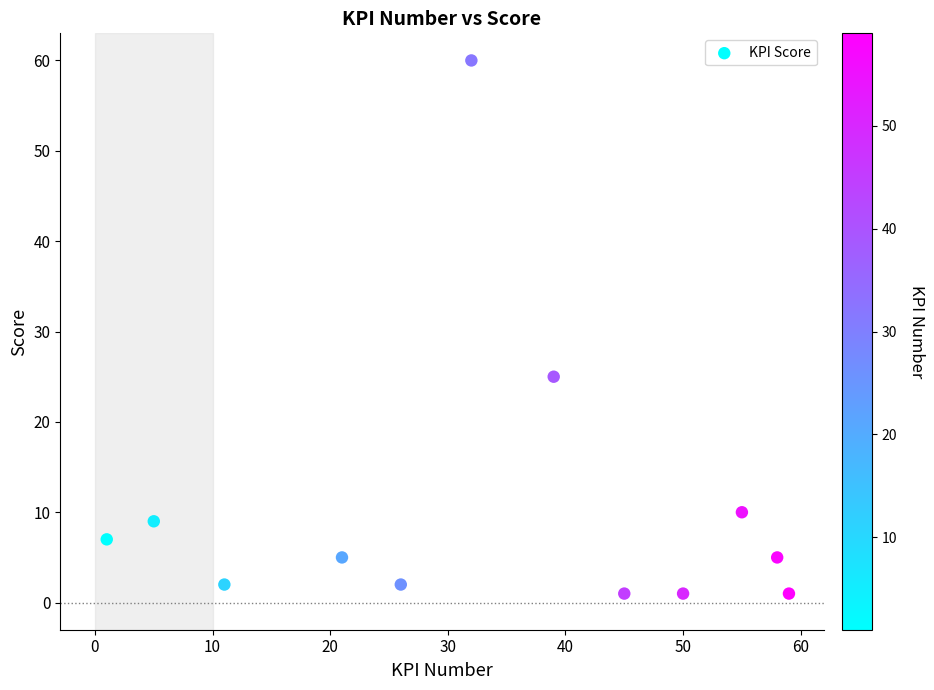

What Y value in the scatter plot is closest to 30?

25